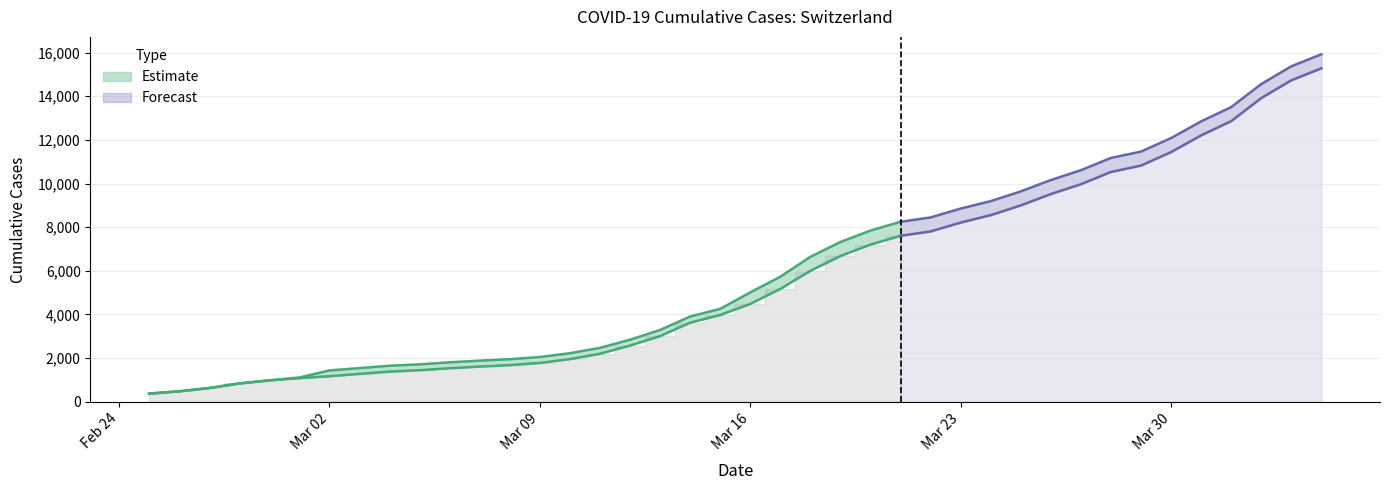

Between 2020-03-10 and 2020-03-11, which is larger?

2020-03-11